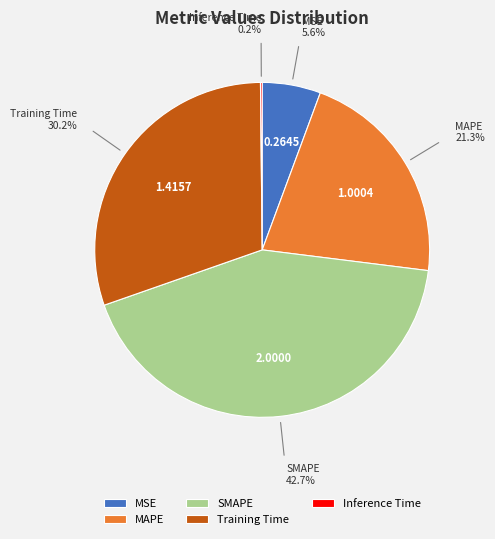

Which slice is the largest?

SMAPE